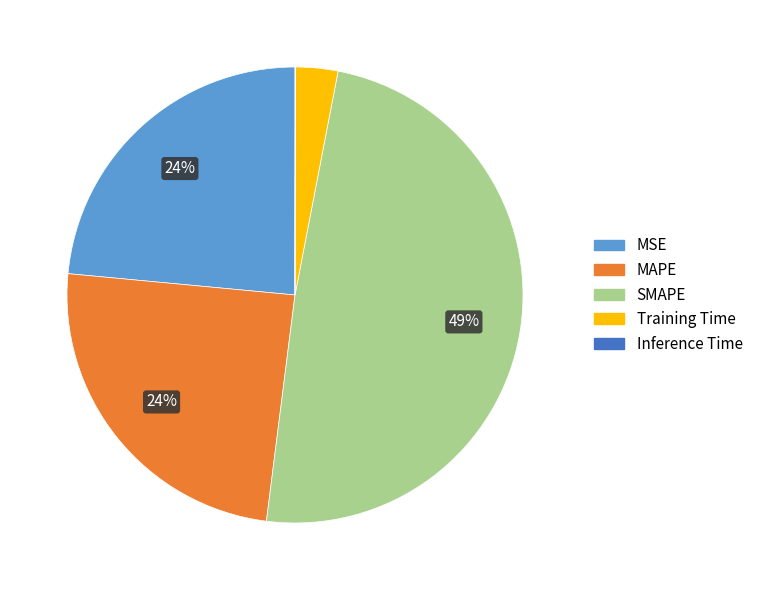

Is the sum of Training Time and MAPE greater than half?

No